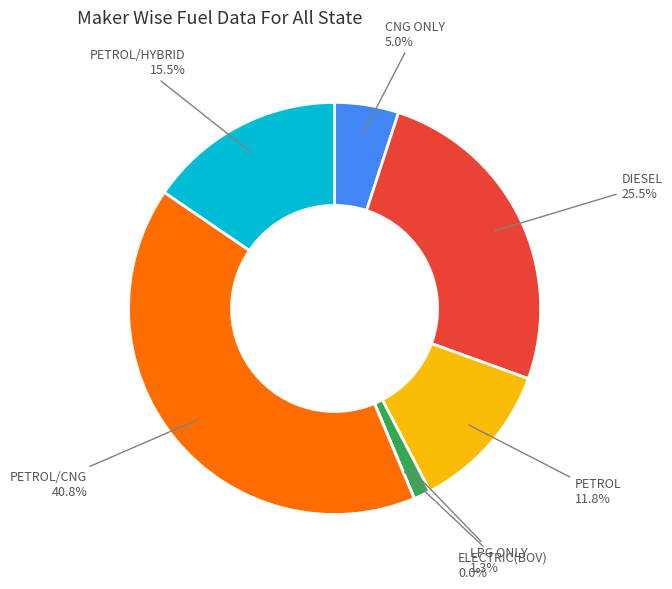

What portion of the pie excludes CNG ONLY?

95.0%